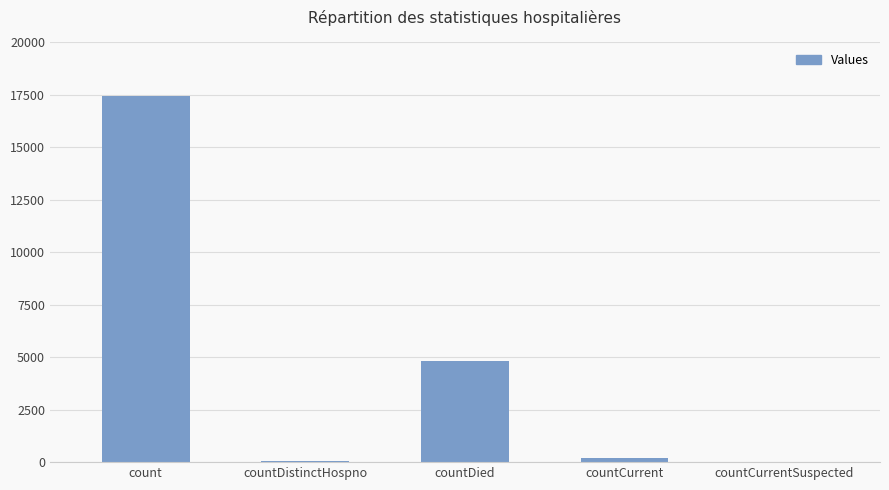

What is the maximum value shown in the chart?

17450